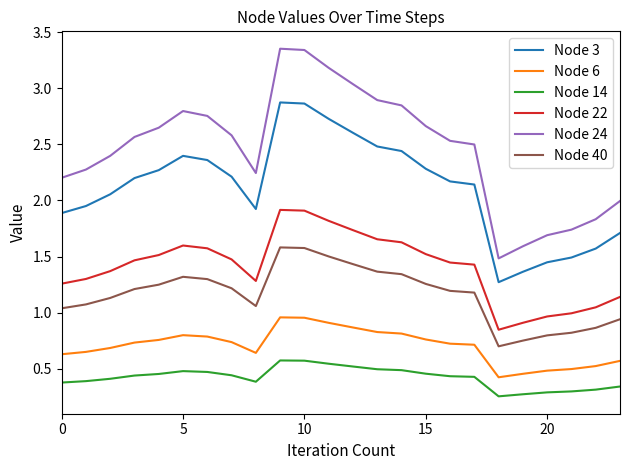

Which series has the largest range (max minus min)?

Node 24